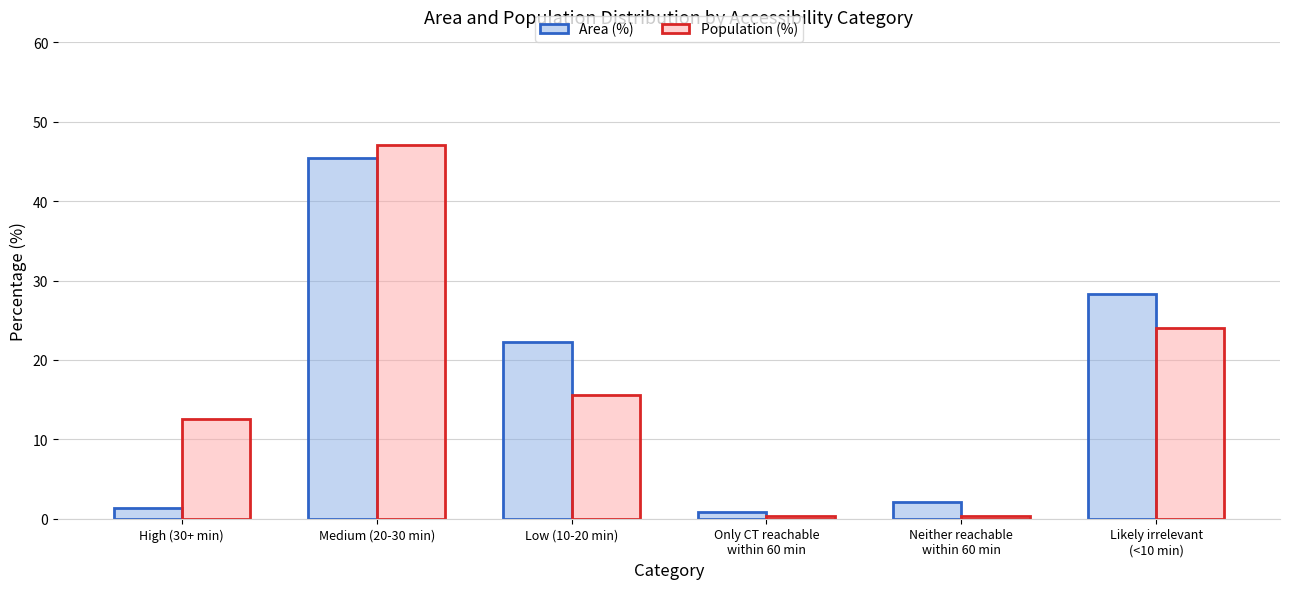

What is the value of the Area (%) bar at the 2nd from the left?

45.4